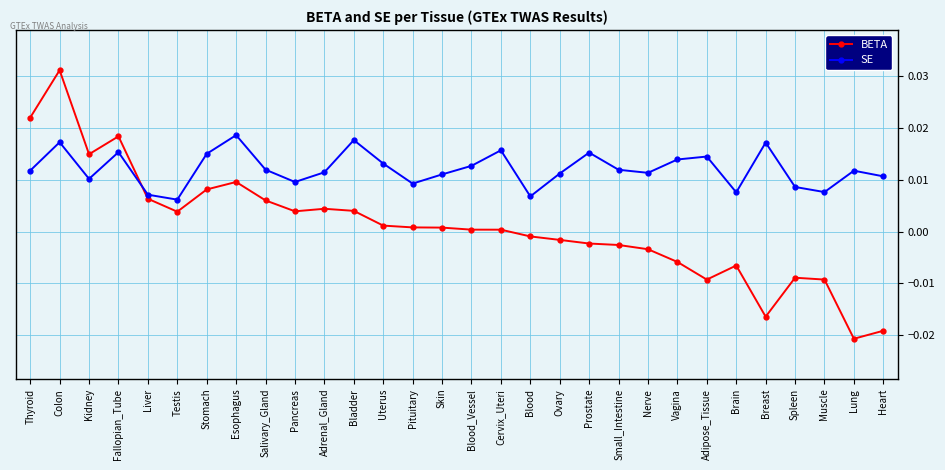

At which category does SE reach its first local peak?

Colon